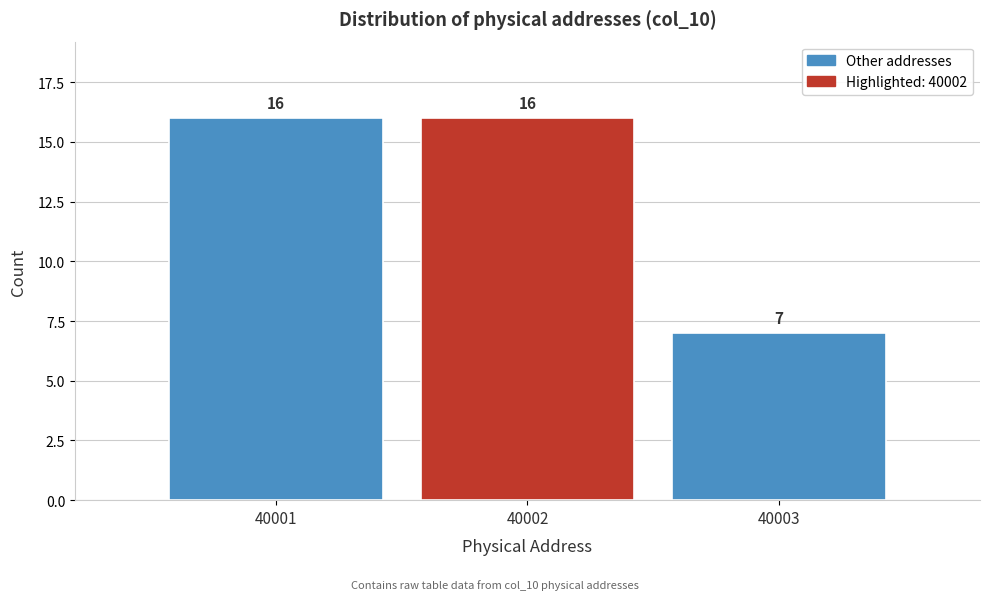

What is the height of the bar covering 40000.5 to 40001.5 on the x-axis?

16